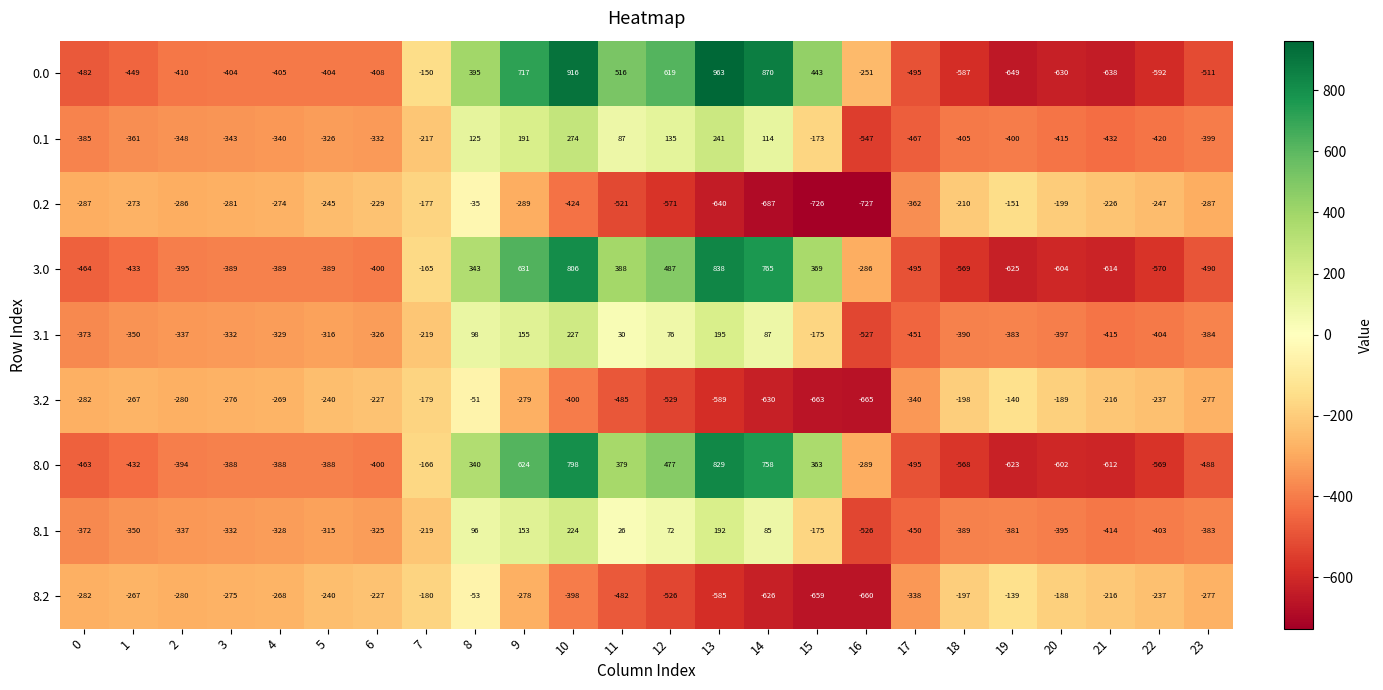

At which category is the sum across all series the highest?

10